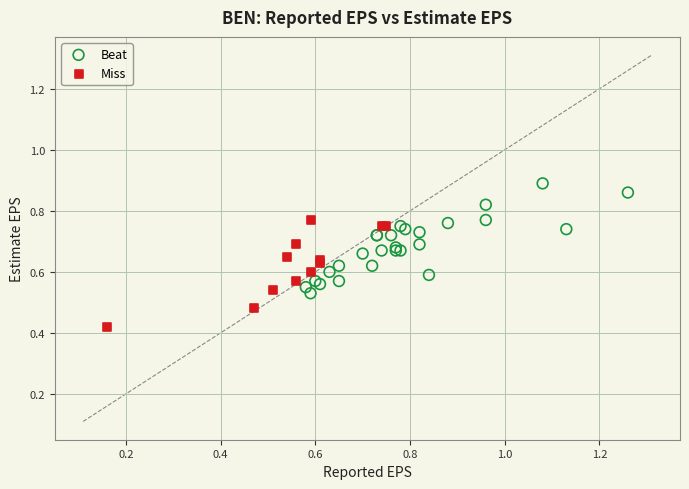

Which series reaches the minimum Y coordinate?

Miss